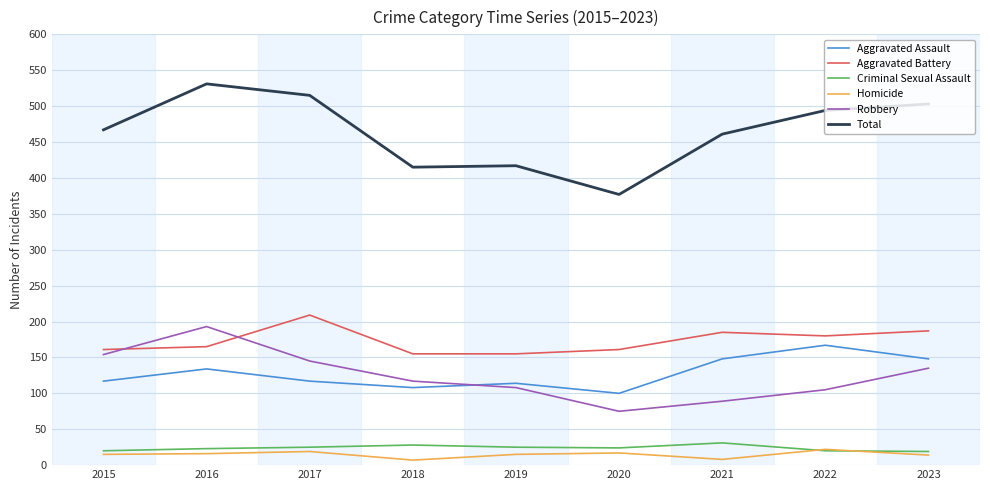

True or false: Criminal Sexual Assault and Robbery cross at least once.

False